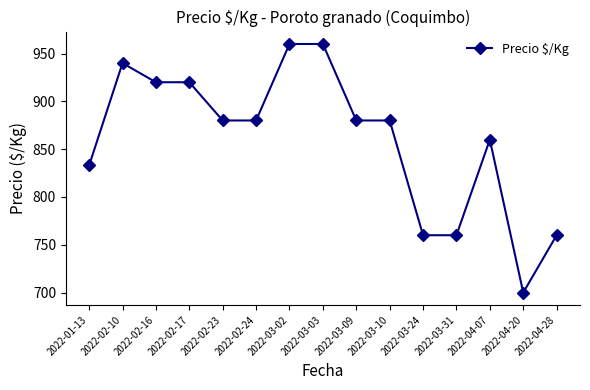

What is the sum of the values at 2022-03-02 and 2022-02-23?

1840